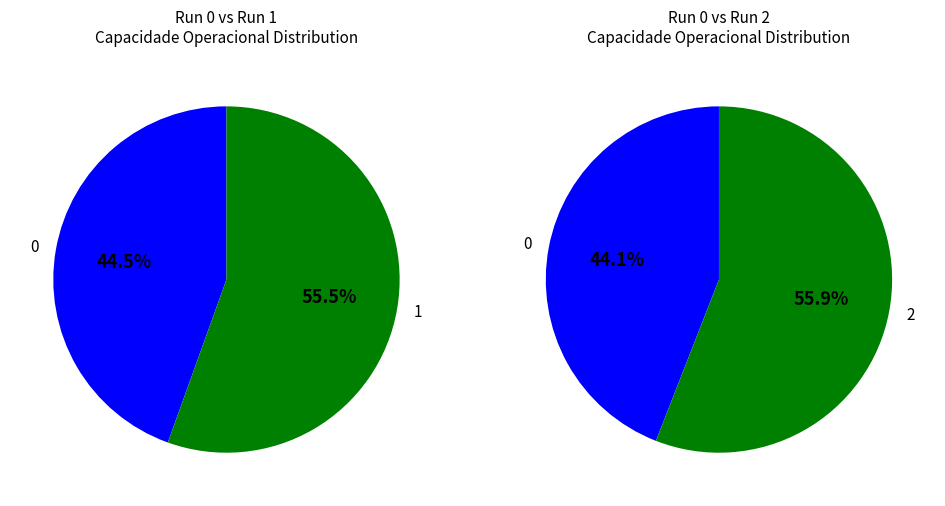

Rank the categories by value from highest to lowest.

2, 1, 0